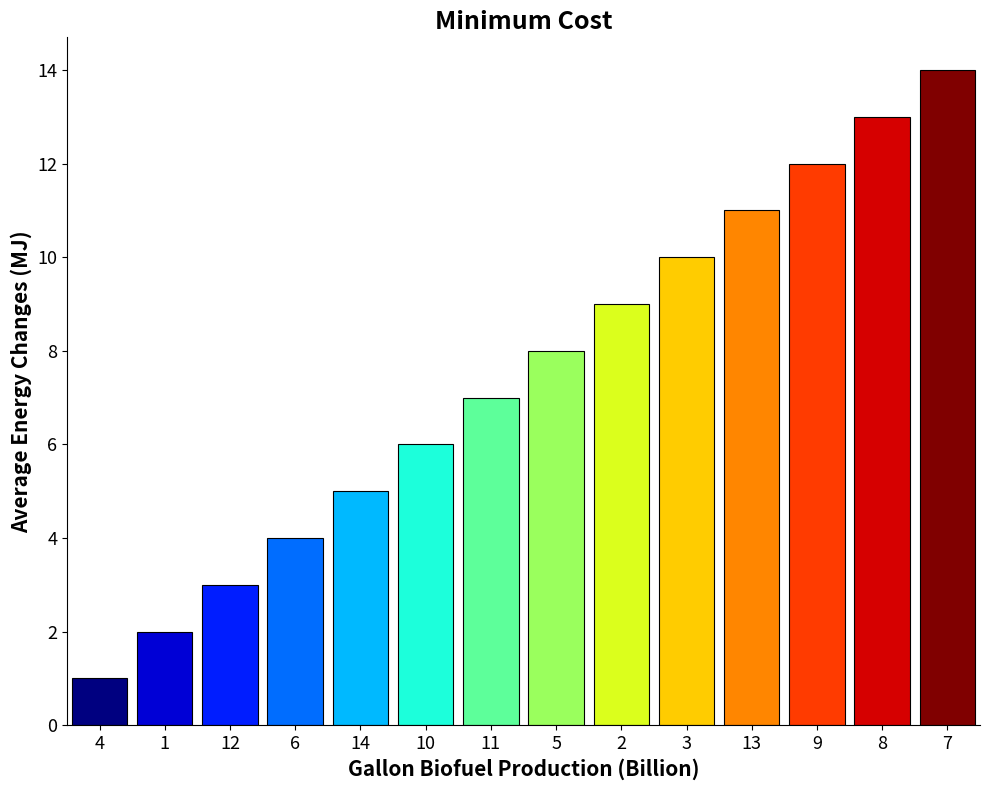

How many bars are there in total?

14